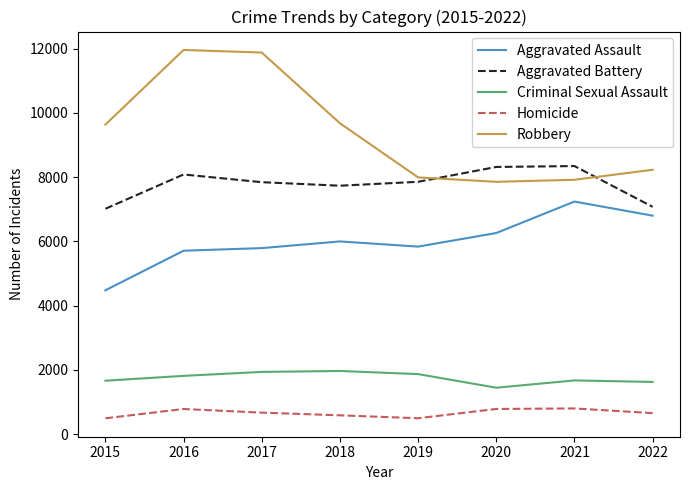

What is the highest value of the Robbery series?

11960